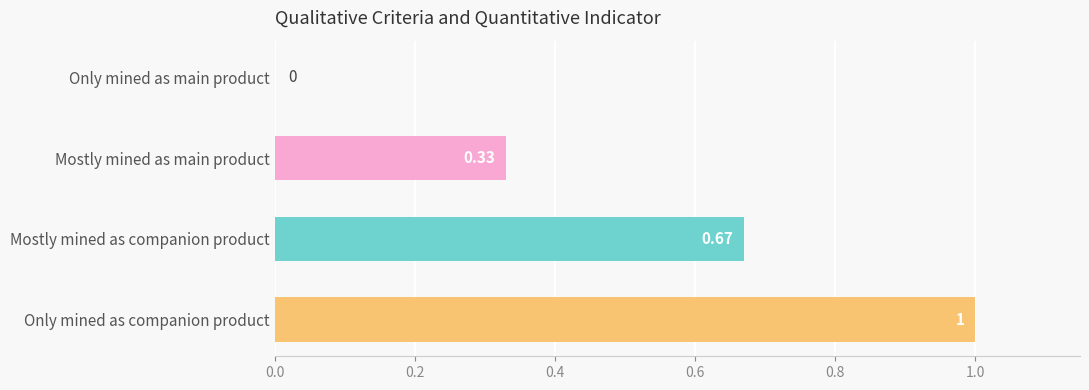

Does the chart contain stacked bars?

No